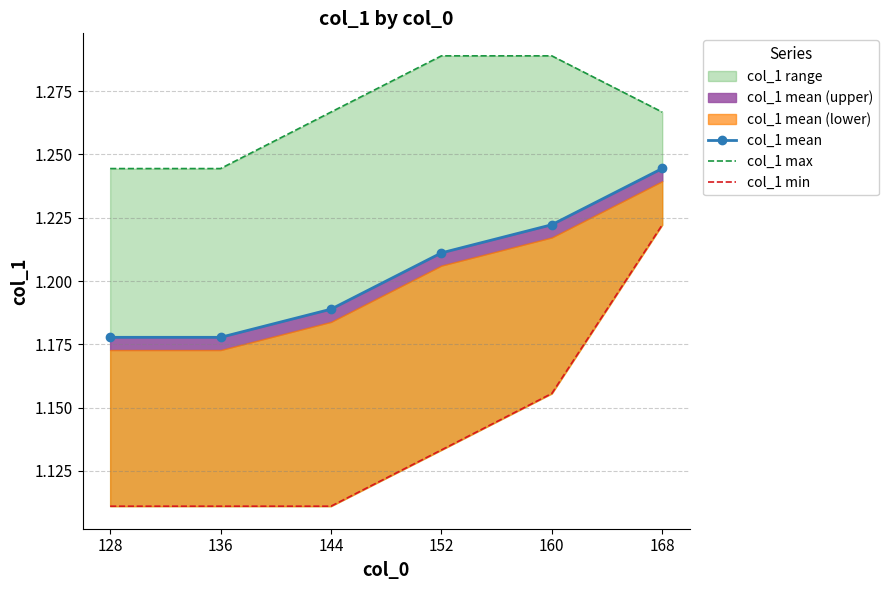

Reading left to right, what are all the values shown in this chart?

col_1 mean: 128=1.2	136=1.2	144=1.2	152=1.2	160=1.2	168=1.2
col_1 max: 128=1.2	136=1.2	144=1.3	152=1.3	160=1.3	168=1.3
col_1 min: 128=1.1	136=1.1	144=1.1	152=1.1	160=1.2	168=1.2